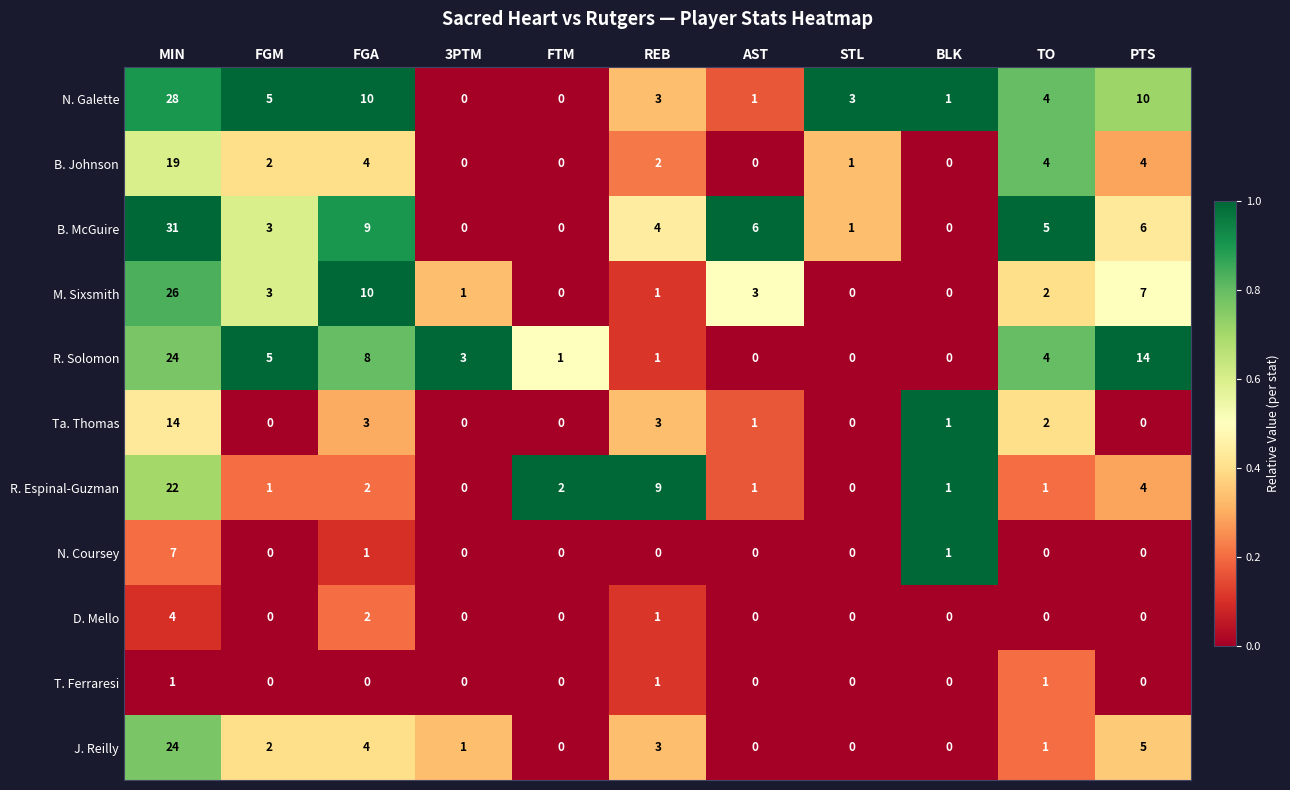

True or false: N. Coursey has a value of 1 at BLK.

True